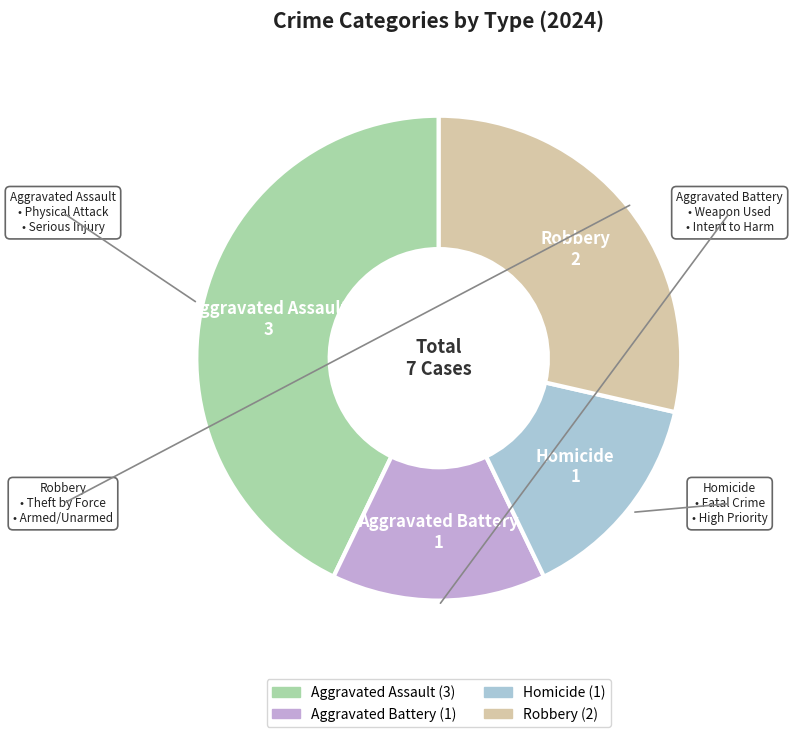

Combined, do Homicide and Robbery account for over 50%?

No